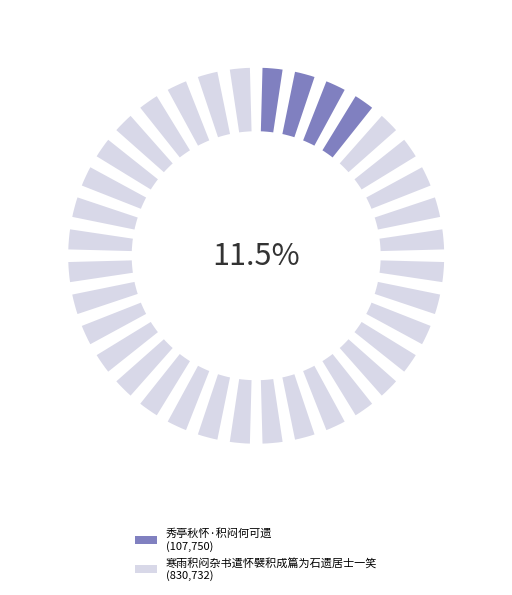

Is there any slice that represents more than half of the pie?

Yes